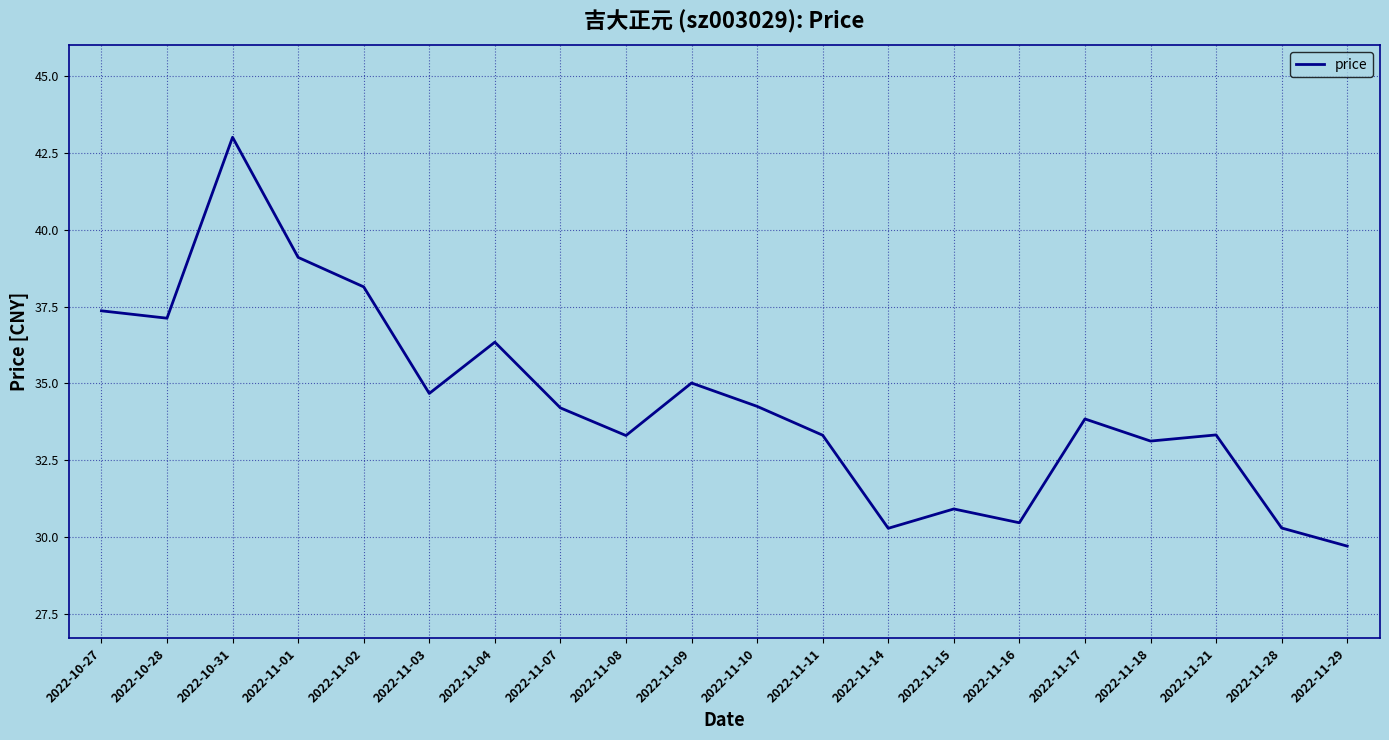

At which category does the chart reach its minimum across all series?

2022-11-29